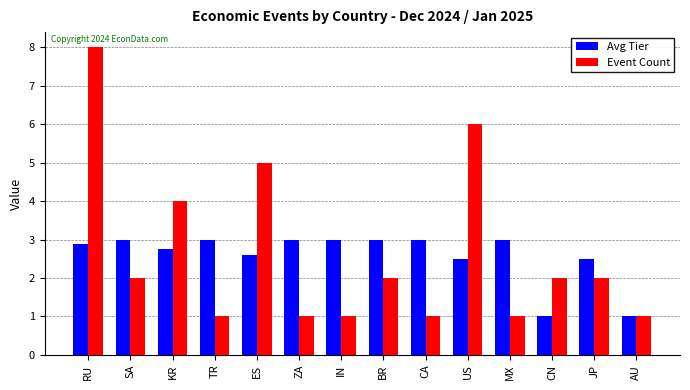

What is the label of the 2nd bar from the left?

SA